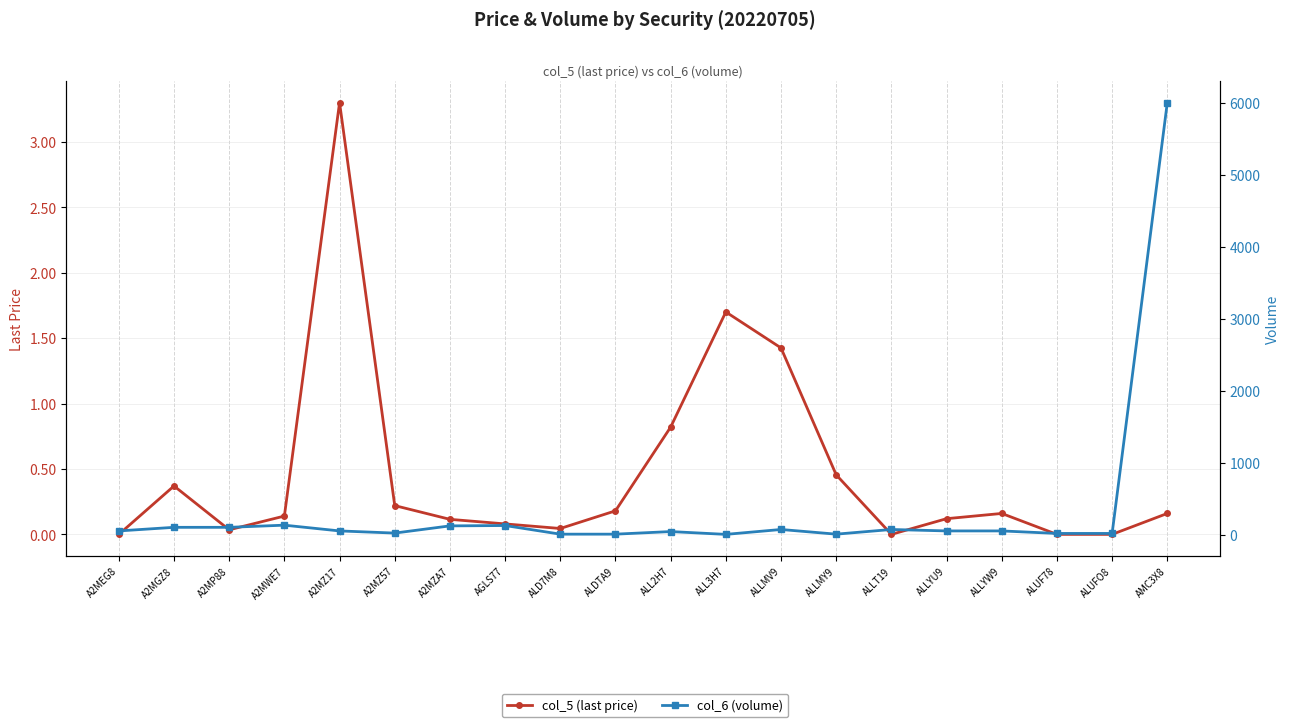

List the series in order of their peak value, highest first.

col_6 (volume), col_5 (last price)